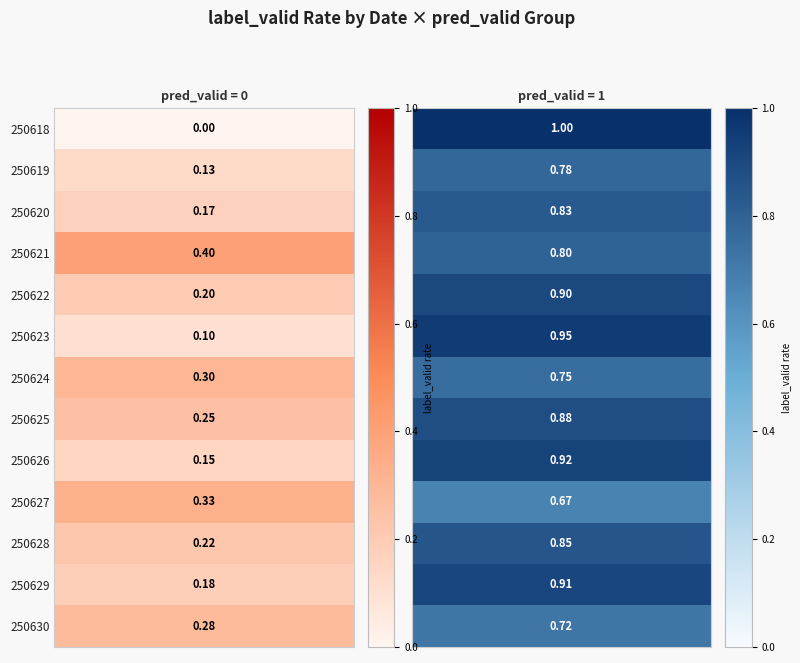

What is the approximate value of 250621 at pred_1?

0.8